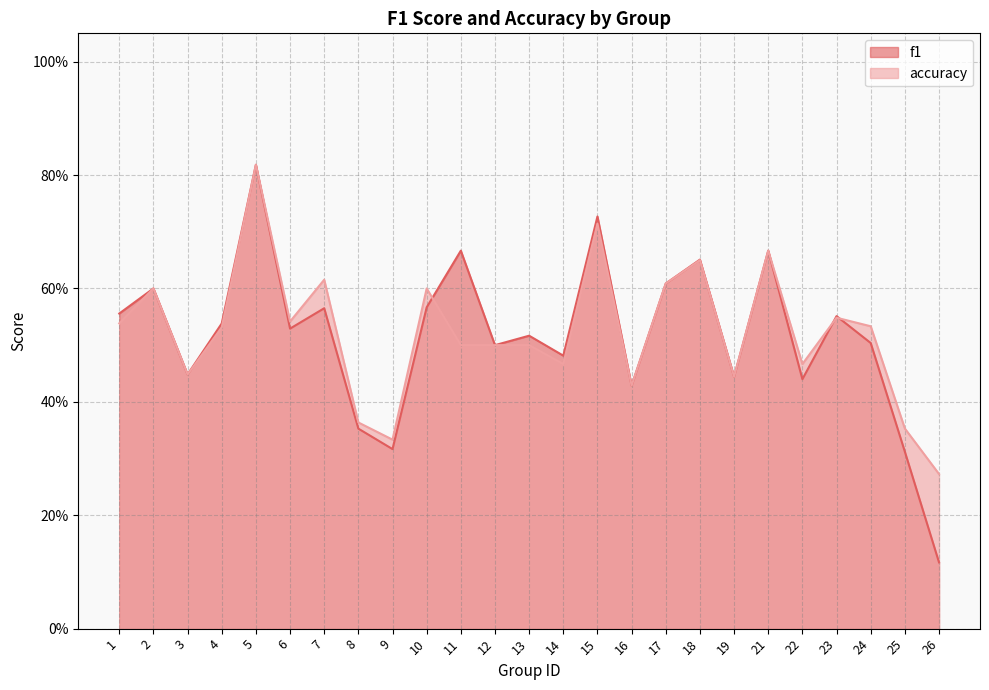

Reading left to right, what are all the values shown in this chart?

f1: 1=0.6	2=0.6	3=0.4	4=0.5	5=0.8	6=0.5	7=0.6	8=0.4	9=0.3	10=0.6	11=0.7	12=0.5	13=0.5	14=0.5	15=0.7	16=0.4	17=0.6	18=0.7	19=0.4	21=0.7	22=0.4	23=0.6	24=0.5	25=0.3	26=0.1
accuracy: 1=0.5	2=0.6	3=0.4	4=0.5	5=0.8	6=0.5	7=0.6	8=0.4	9=0.3	10=0.6	11=0.5	12=0.5	13=0.5	14=0.5	15=0.7	16=0.4	17=0.6	18=0.7	19=0.4	21=0.7	22=0.5	23=0.5	24=0.5	25=0.4	26=0.3